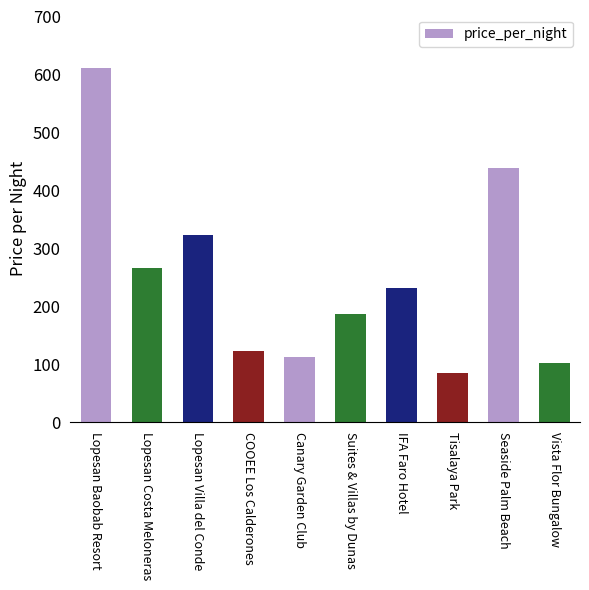

The chart shows a value of 438 at Seaside Palm Beach. True or false?

True